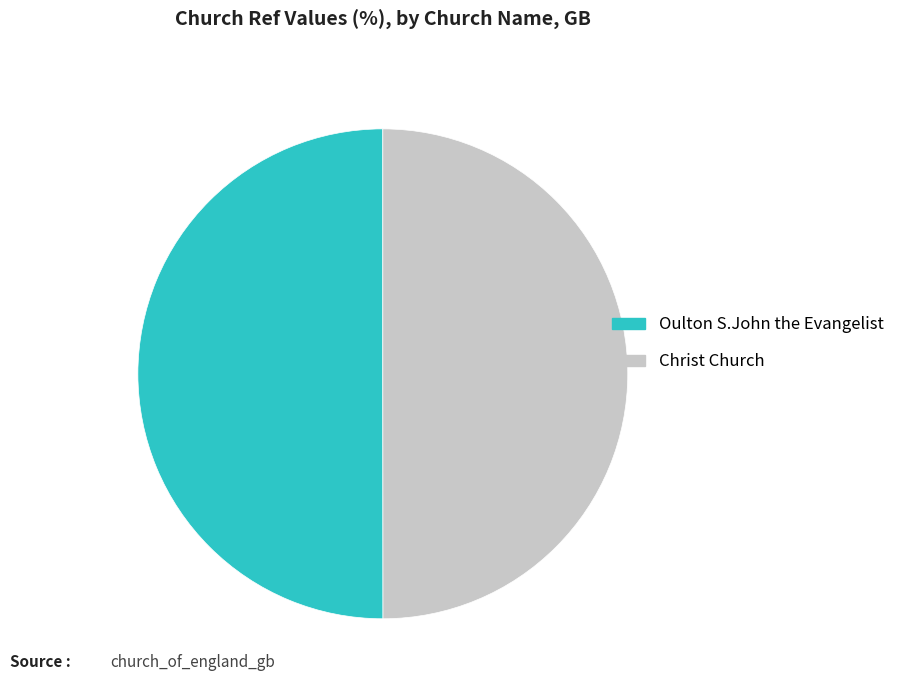

Combined, do Christ Church and Oulton S.John the Evangelist account for over 50%?

Yes